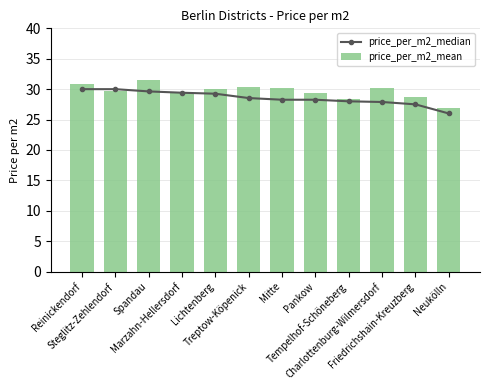

At which label does price_per_m2_median reach its minimum?

Neukölln